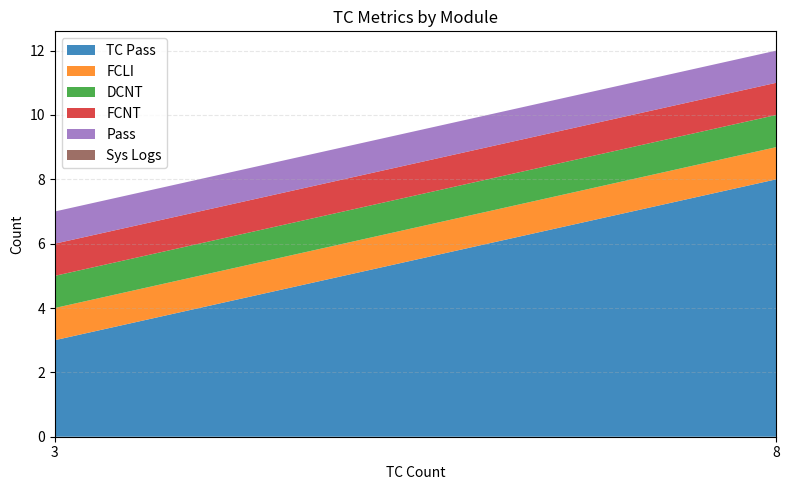

Reading right to left, extract all data points from this chart.

TC Pass: 8	3
FCLI: 1	1
DCNT: 1	1
FCNT: 1	1
Pass: 1	1
Sys Logs: 0	0